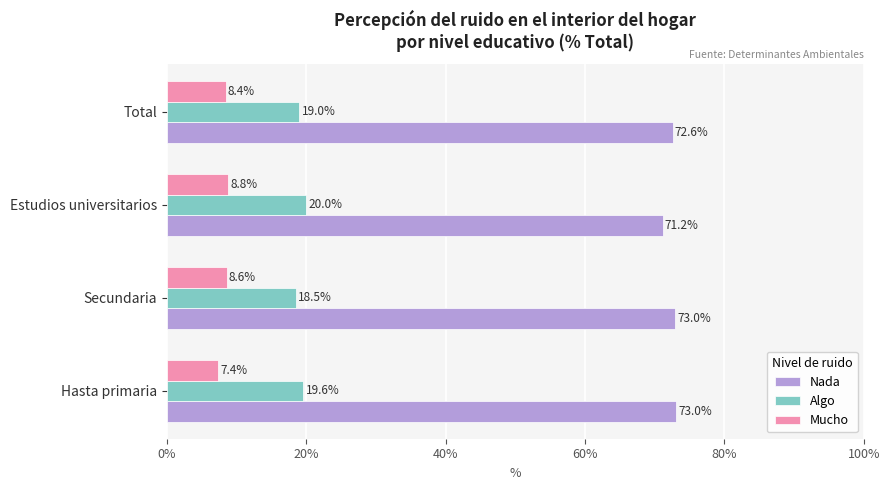

Which series has the widest spread of values?

Nada